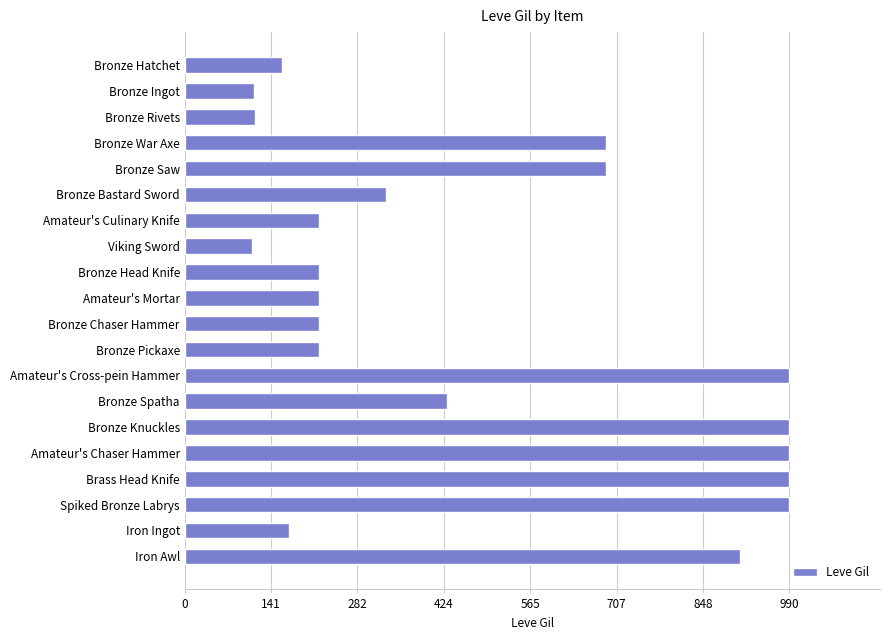

How many values are below 330?

10